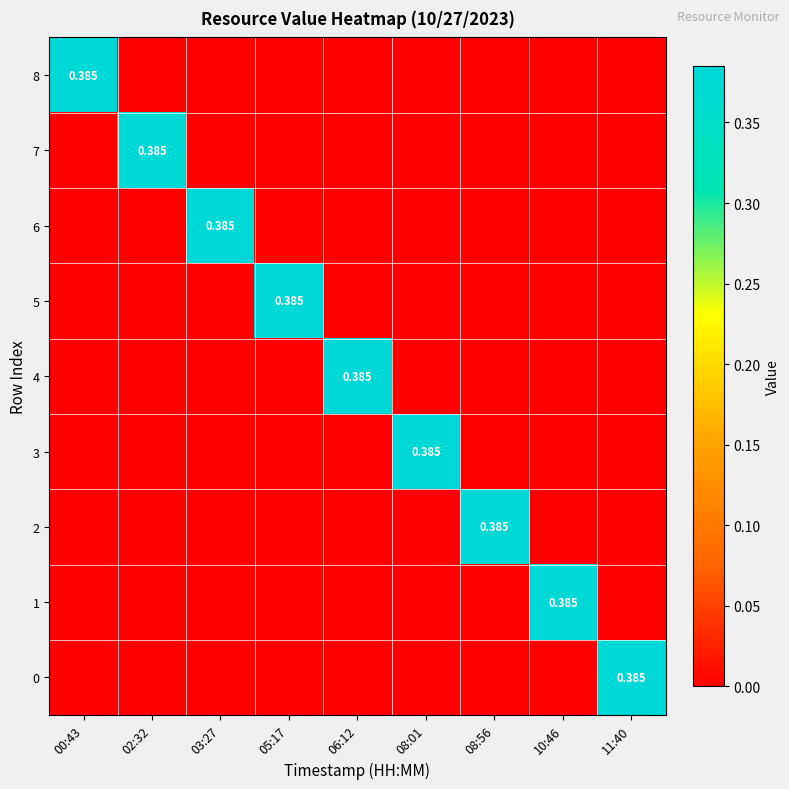

What is the sum of all 5 values?

0.4